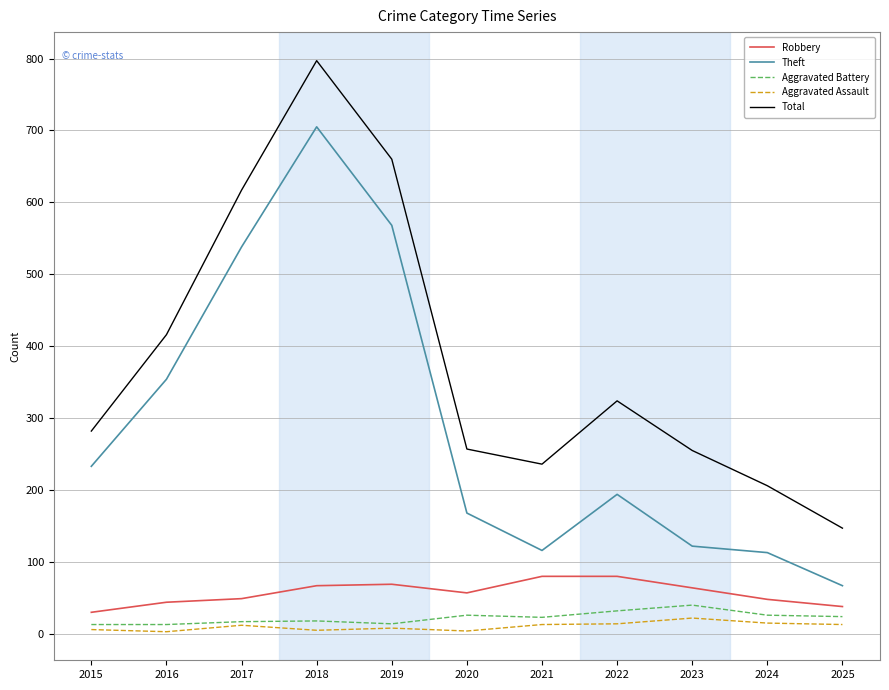

At 2020, list the series in order from smallest to largest.

Aggravated Assault, Aggravated Battery, Robbery, Theft, Total